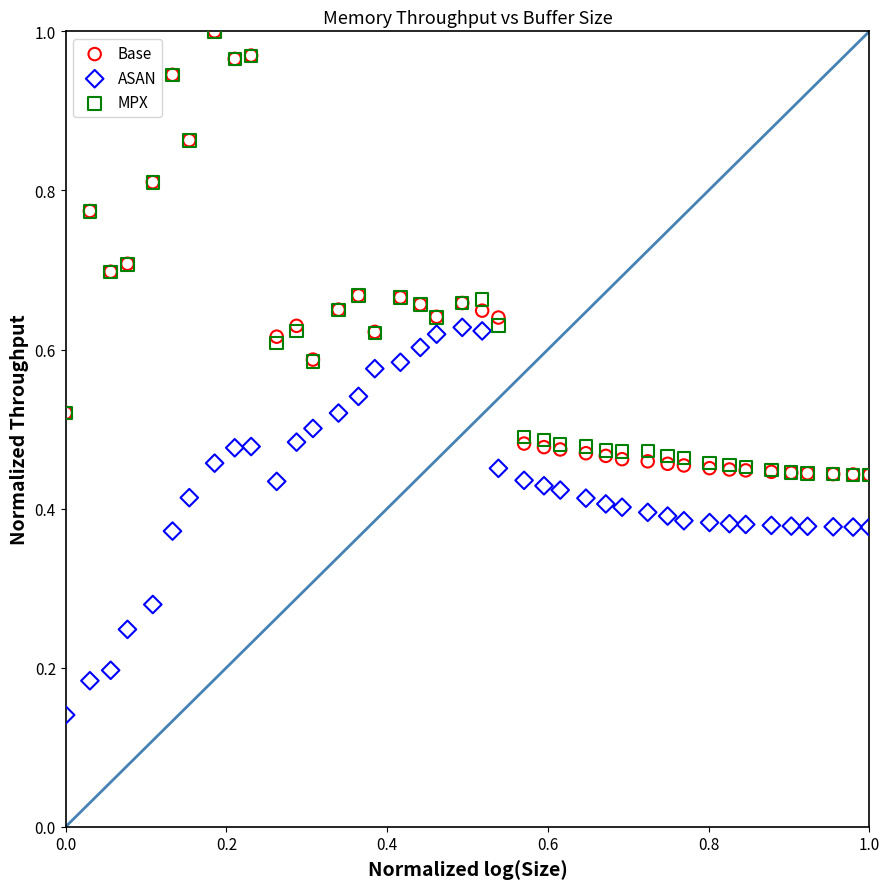

What are all the series names shown in the legend?

Base, ASAN, MPX